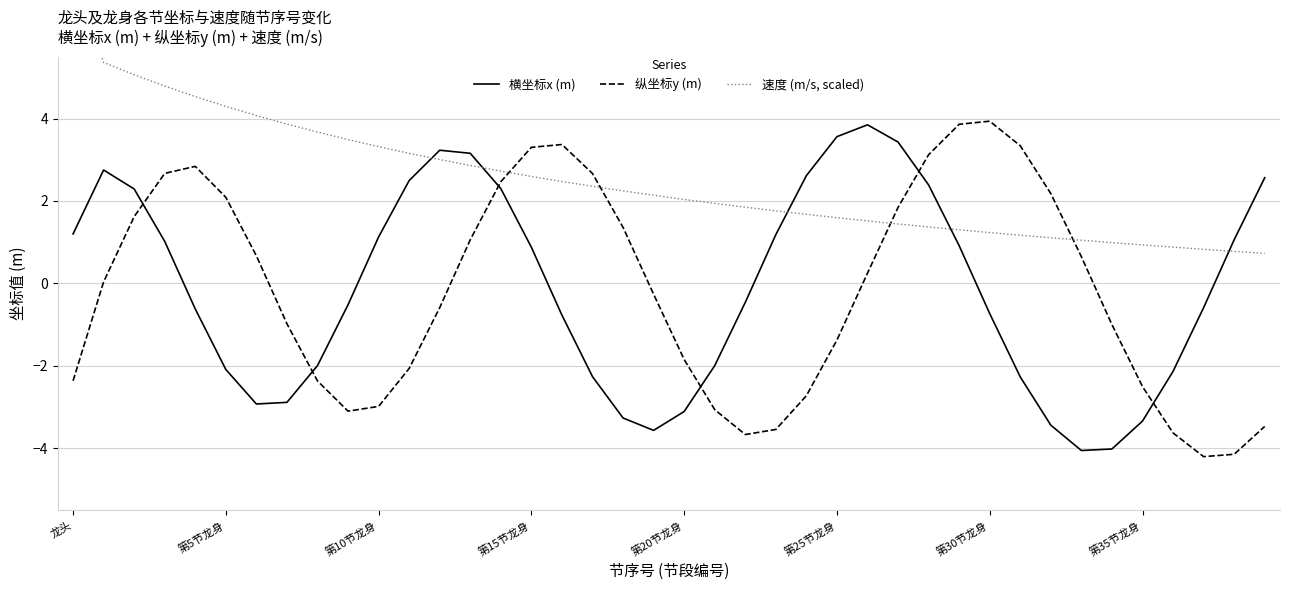

How many lines are shown in the chart?

3